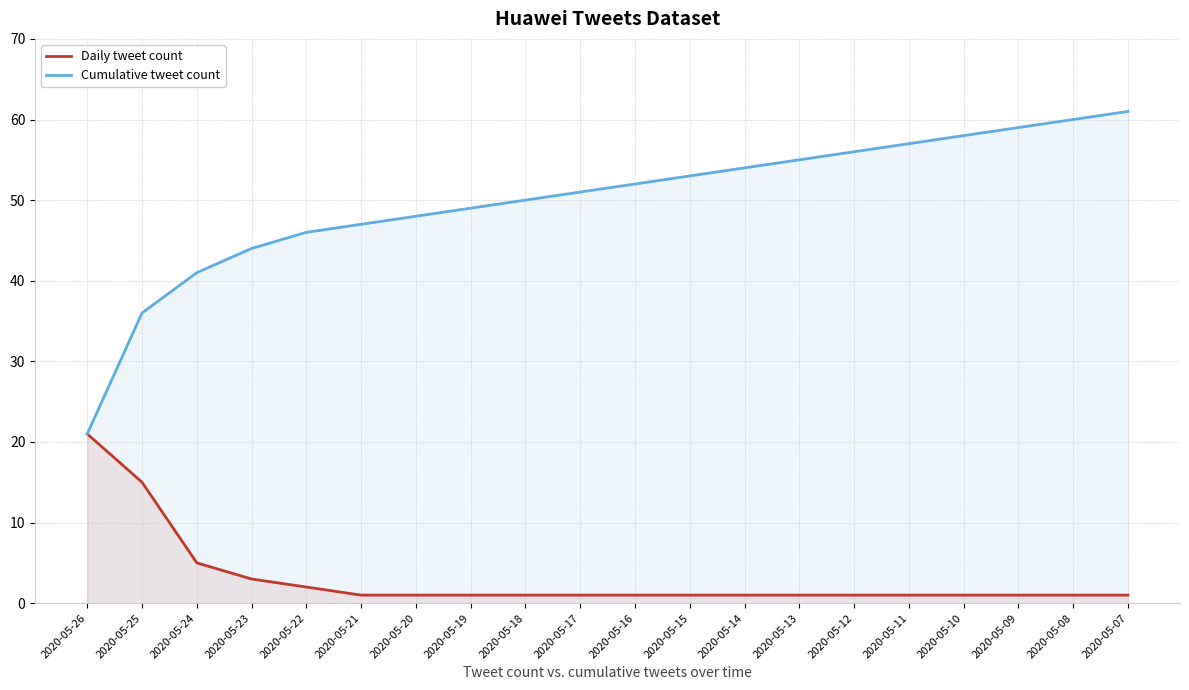

True or false: Cumulative tweet count and Daily tweet count cross at least once.

False